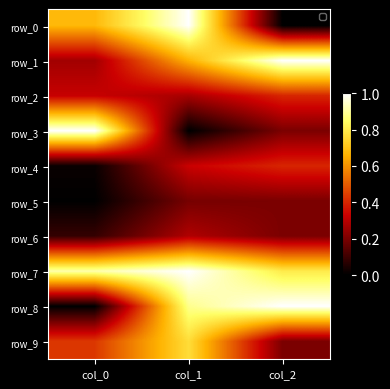

How many distinct data groups are displayed?

10